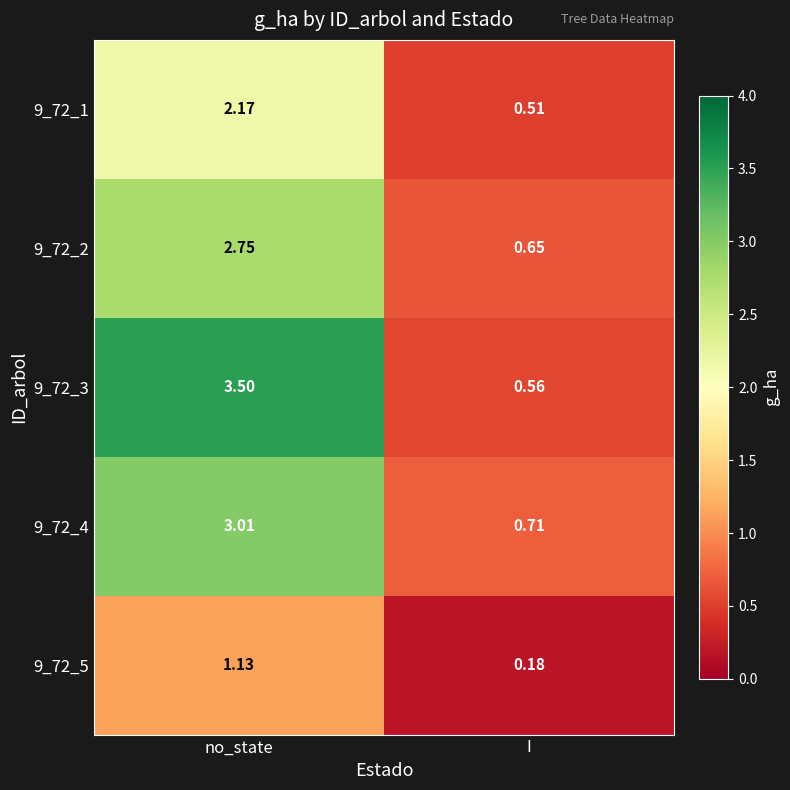

Which category has the lowest value in the 9_72_3 series?

I